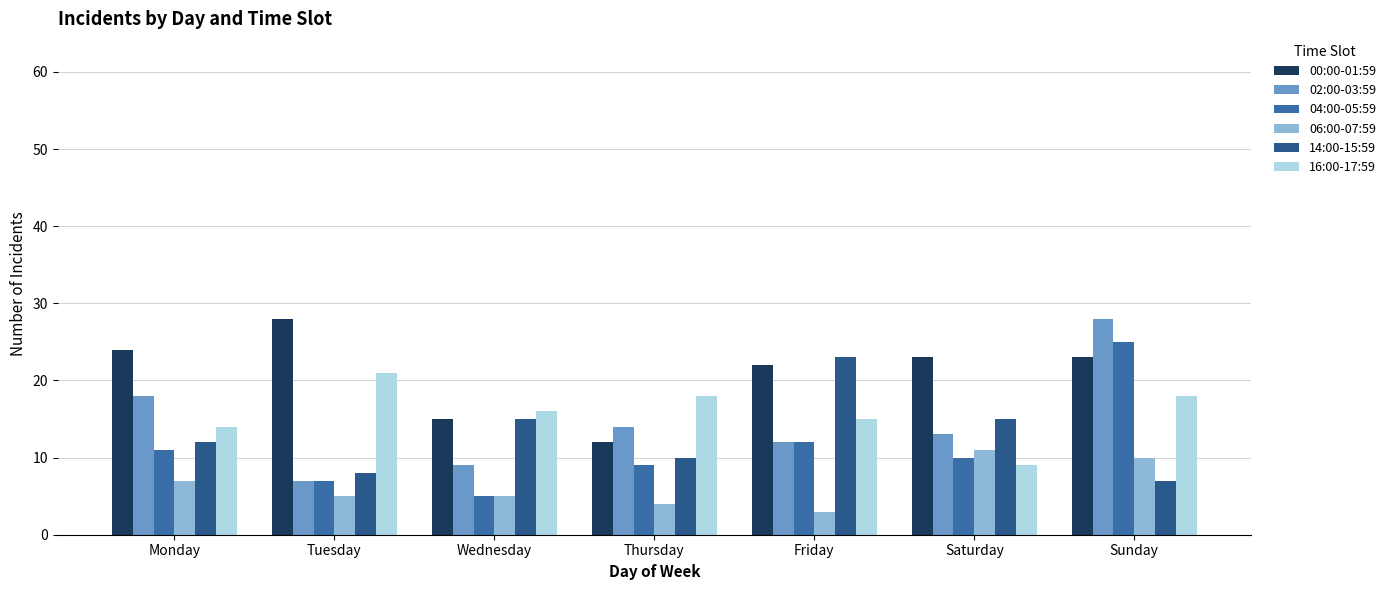

What is the highest value of the 06:00-07:59 series?

11